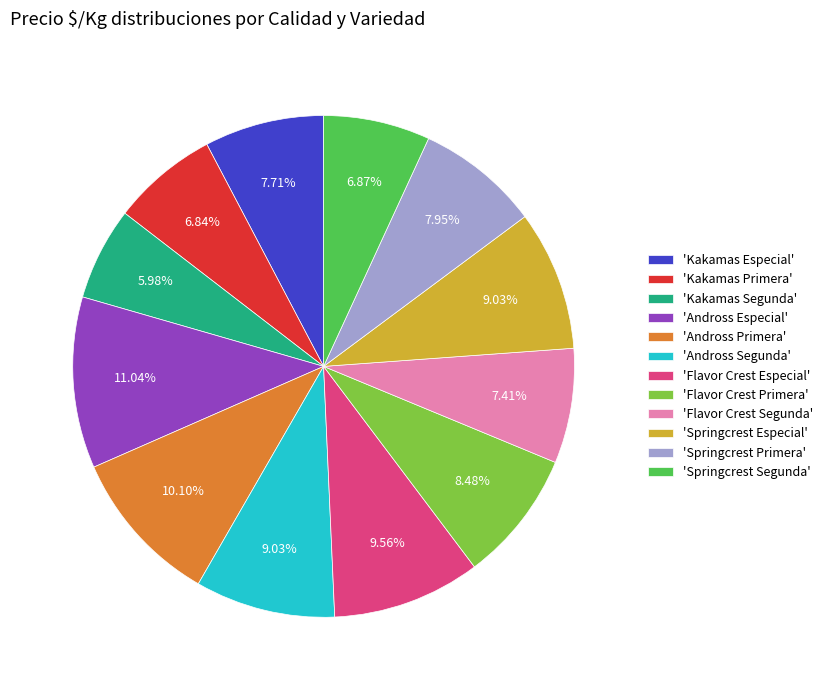

Between 'Kakamas Especial' and 'Flavor Crest Primera', which is larger?

'Flavor Crest Primera'